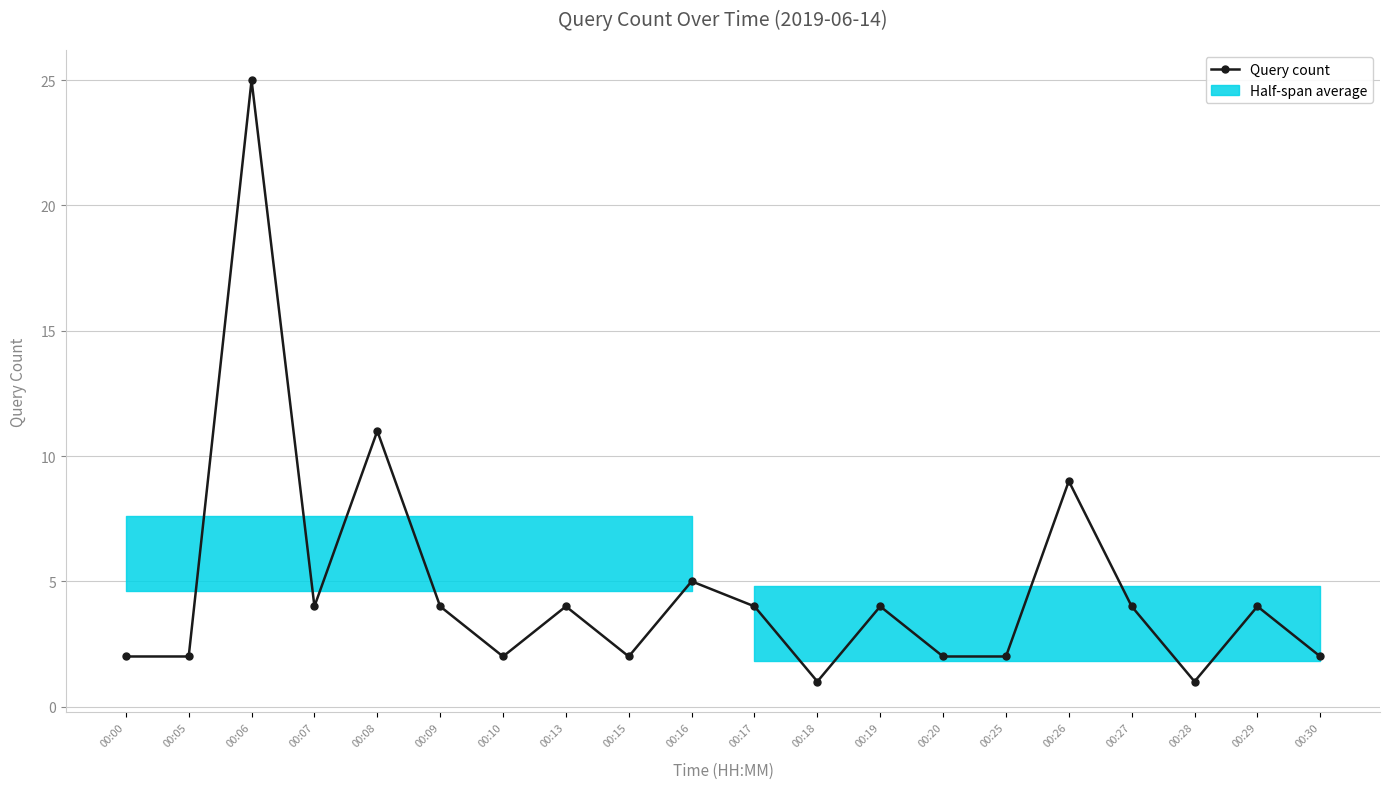

Is it true that the value at 00:09 is 4?

True